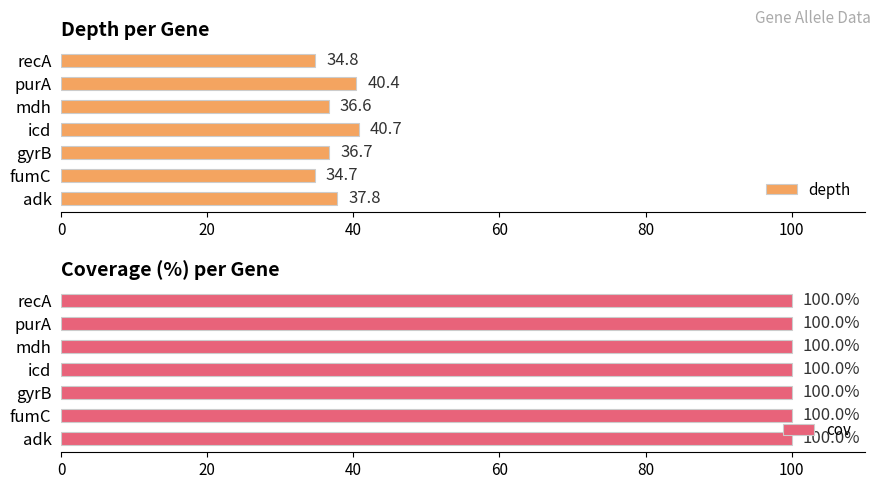

The value of depth at adk is 37.8. True or false?

True